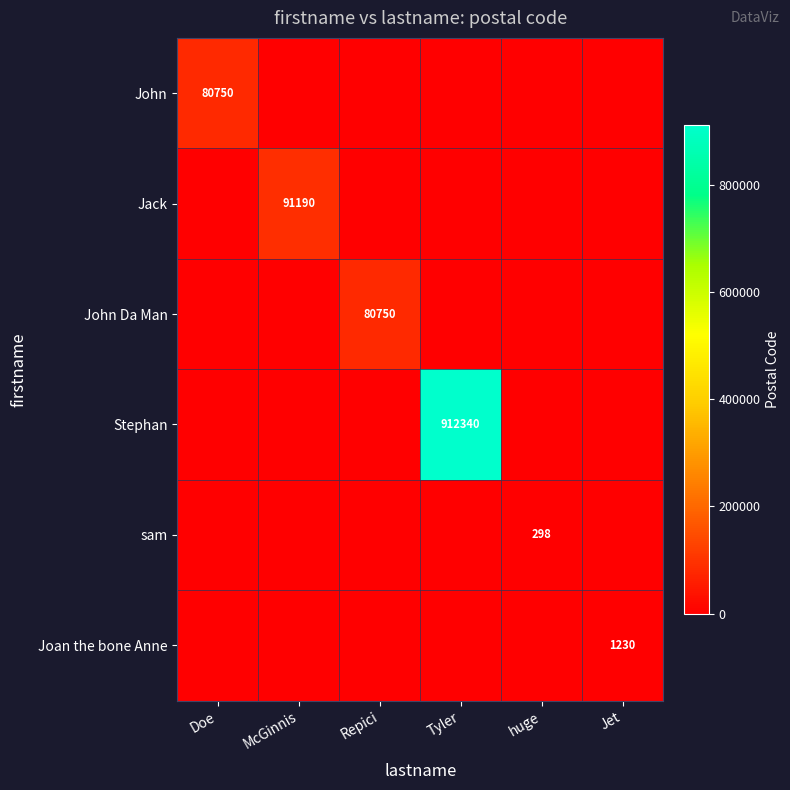

What is the sum of all John values?

80750